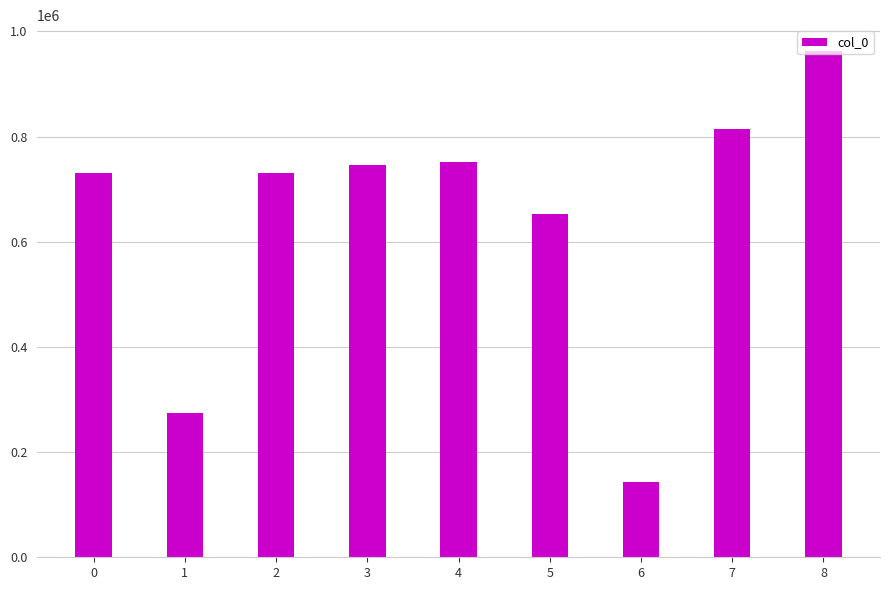

What is the ratio of the value at 4 to the value at 2?

1.0